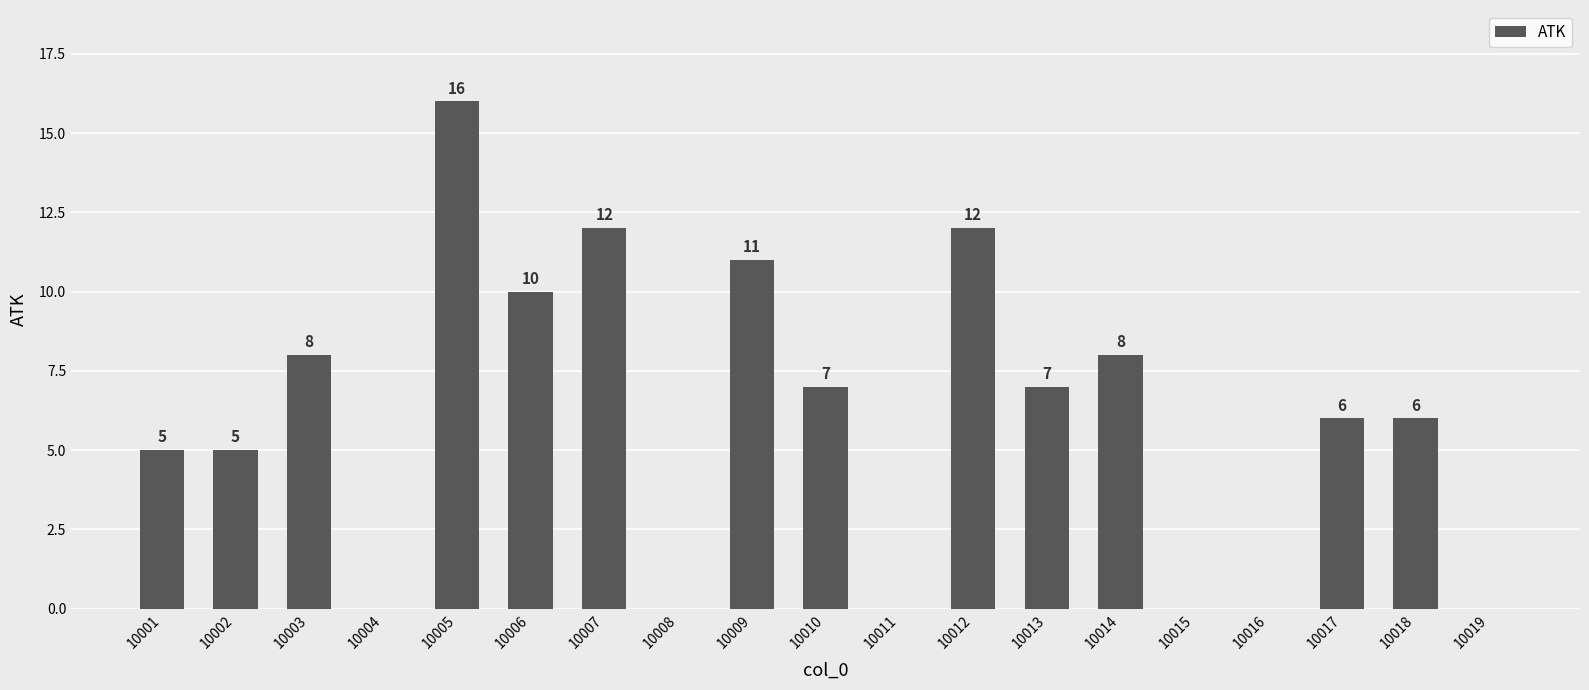

What is the sum of all values?

113